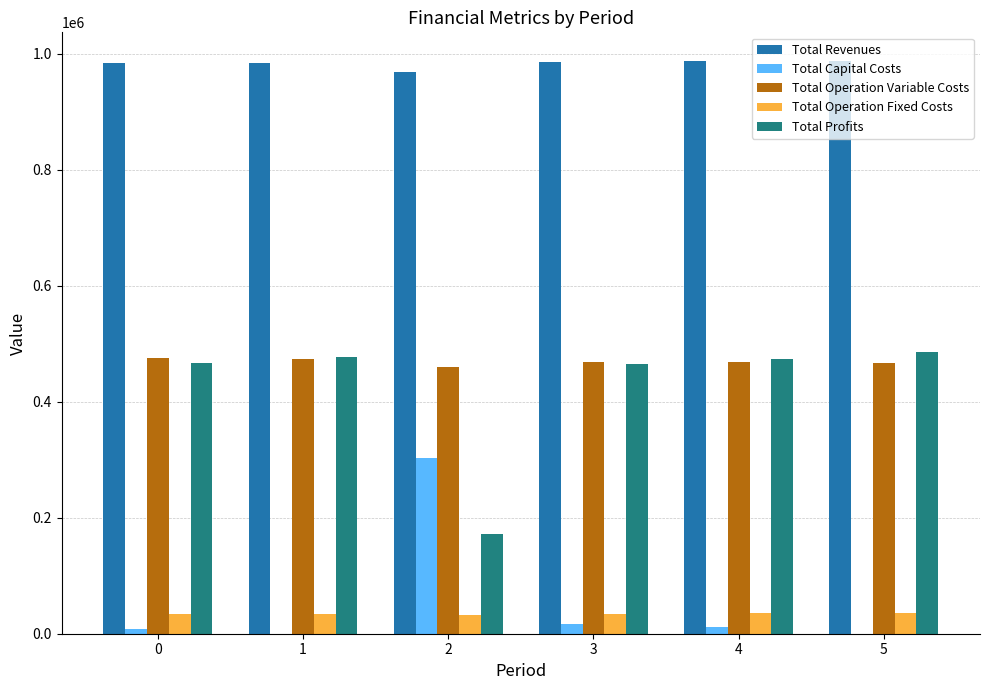

What is the sum of all Total Revenues values?

5897546.4